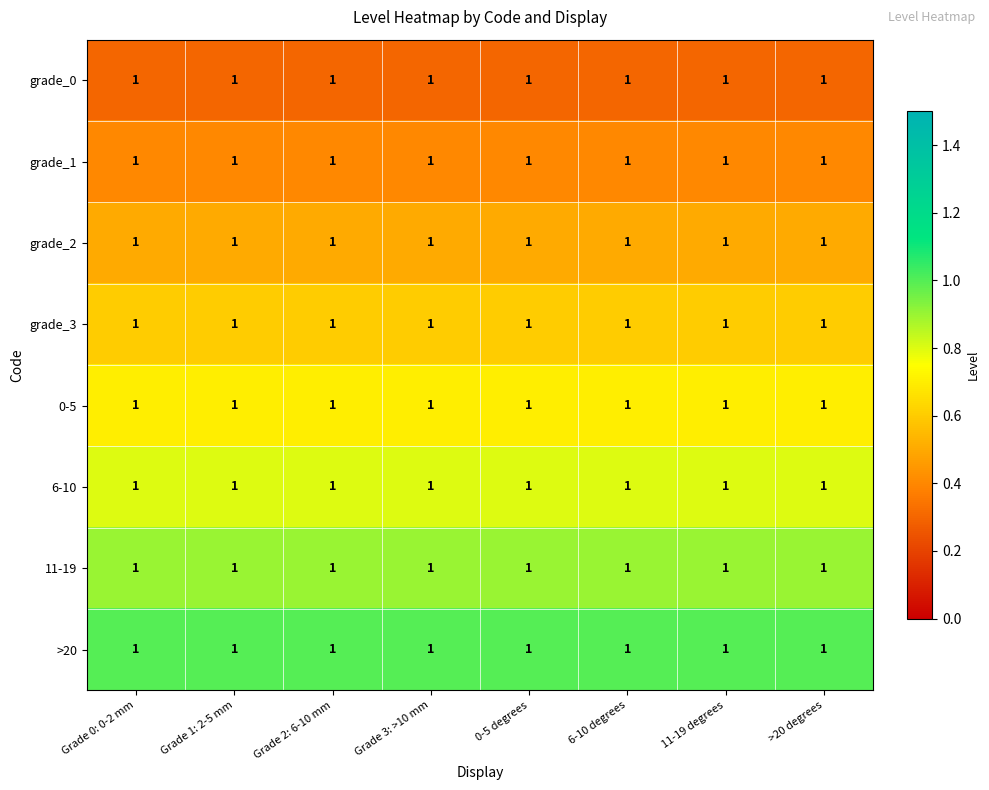

Count the number of categories in the chart.

8